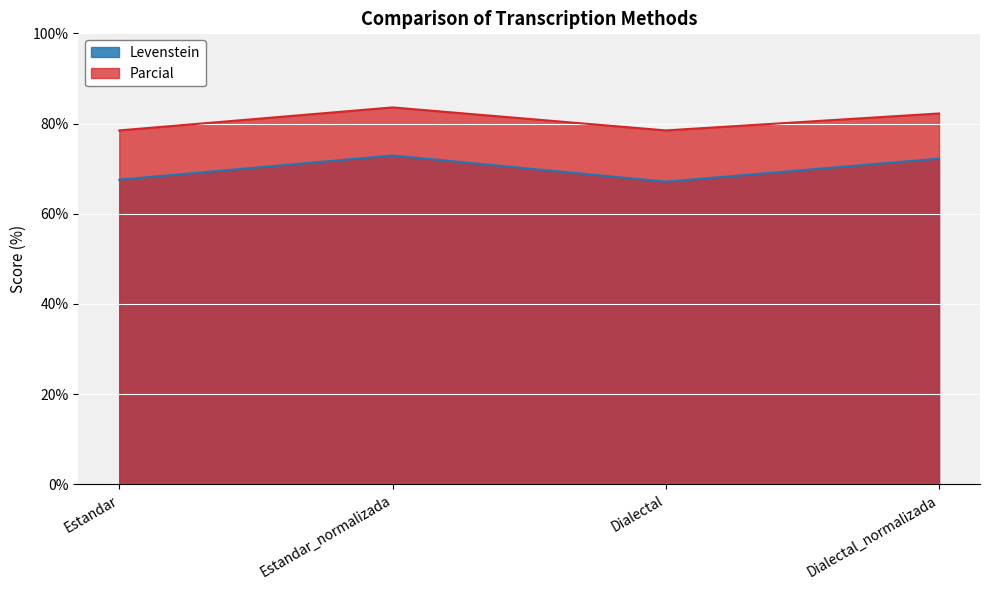

What is the label of the 3rd point from the left?

Dialectal